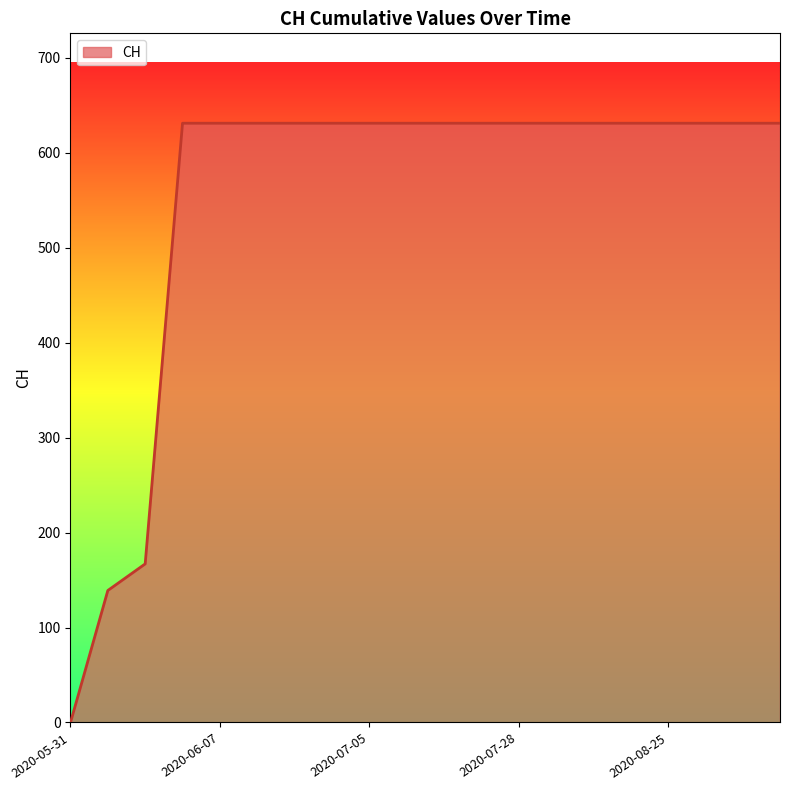

What is the maximum value shown in the chart?

631